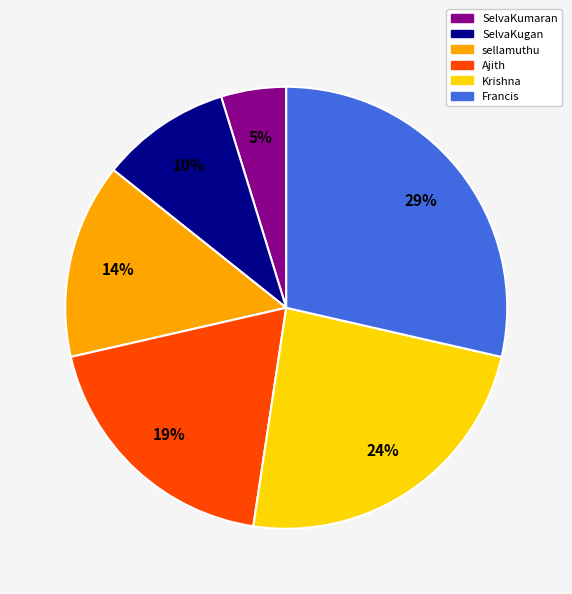

Do SelvaKumaran and Ajith together represent more than half of the pie?

No